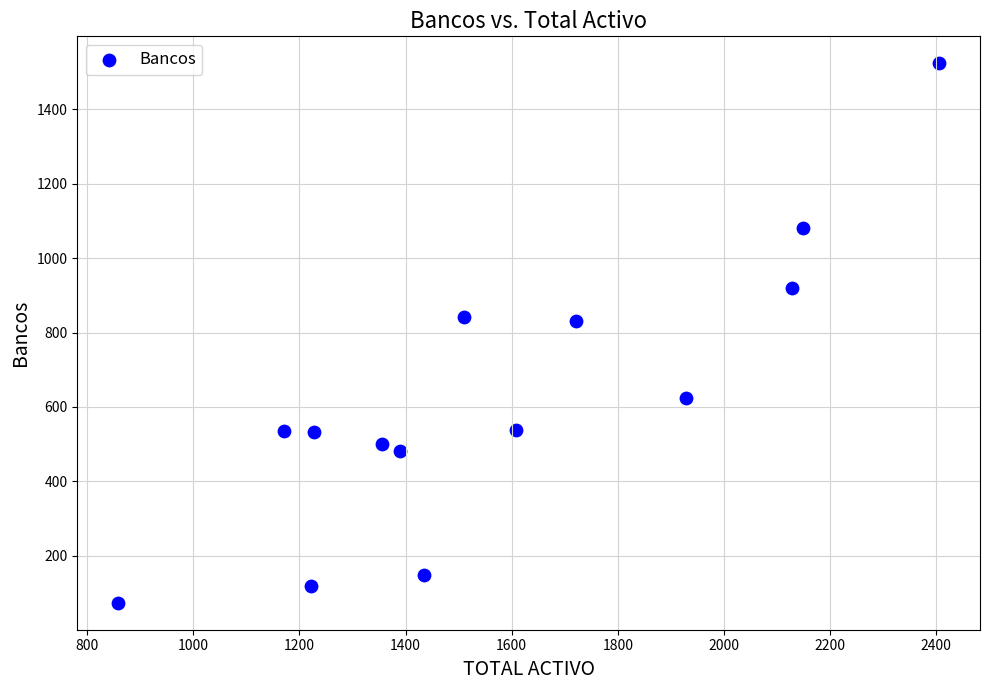

What is the range of X values (max minus min)?

1546.4